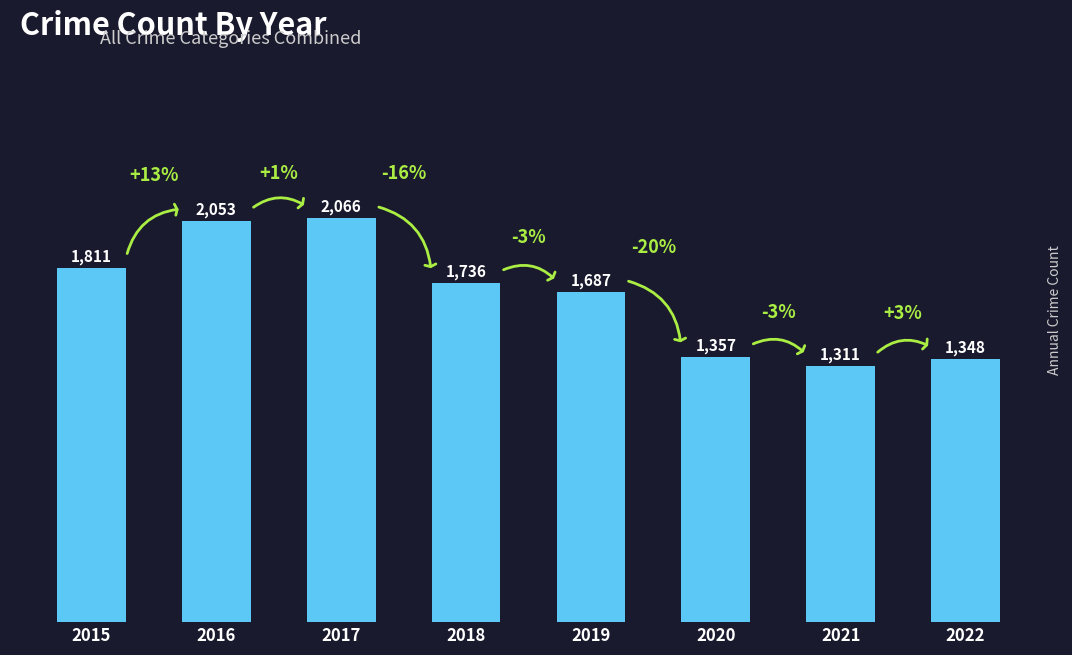

Reading left to right, what are all the values shown in this chart?

2015=1811	2016=2053	2017=2066	2018=1736	2019=1687	2020=1357	2021=1311	2022=1348